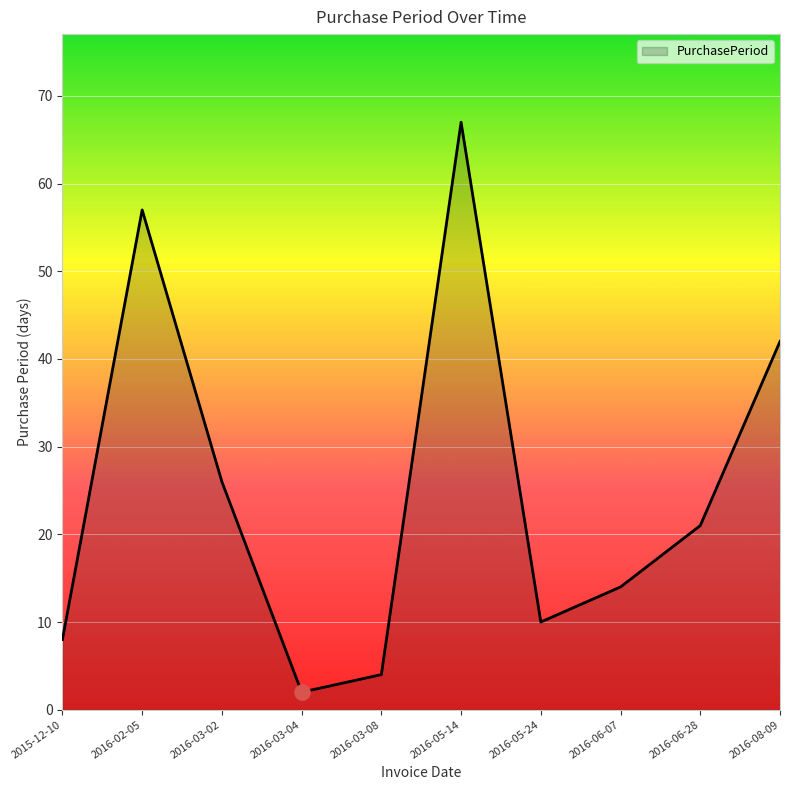

What is the change in value from 2015-12-10 to 2016-03-02?

+18